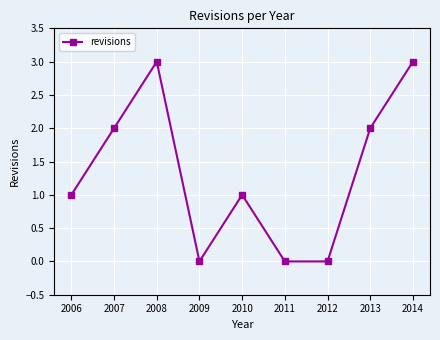

True or false: the data shows 0 at 2012.

True